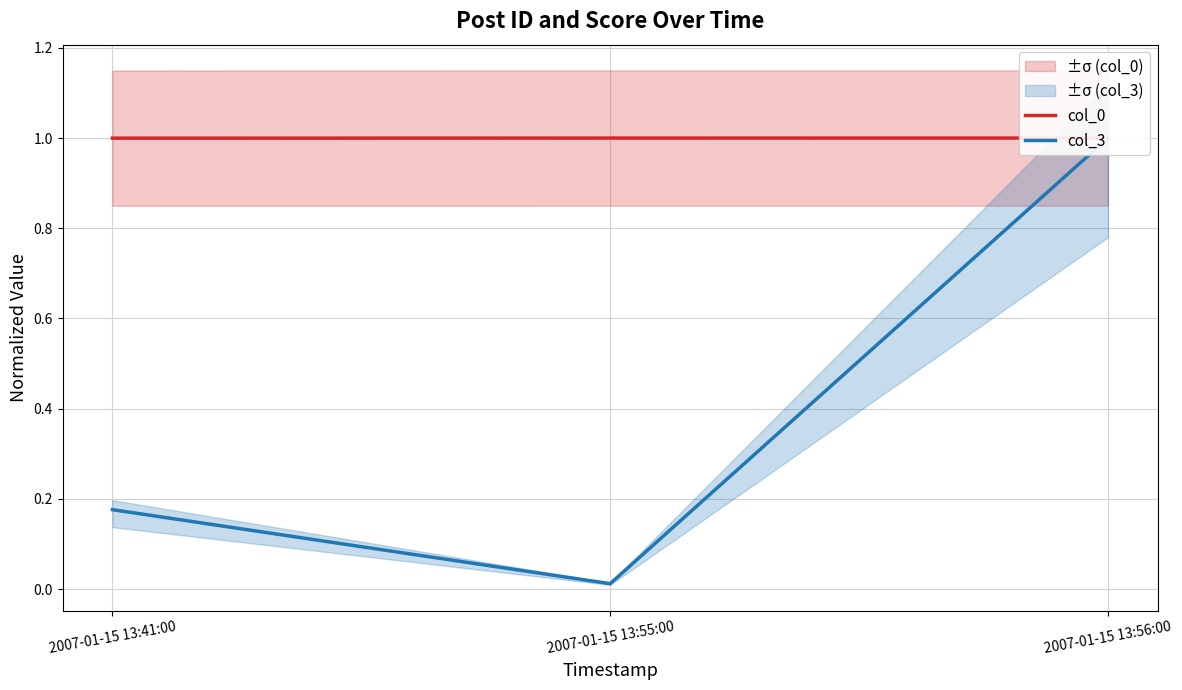

What is the label of the 3rd point from the right?

2007-01-15 13:41:00